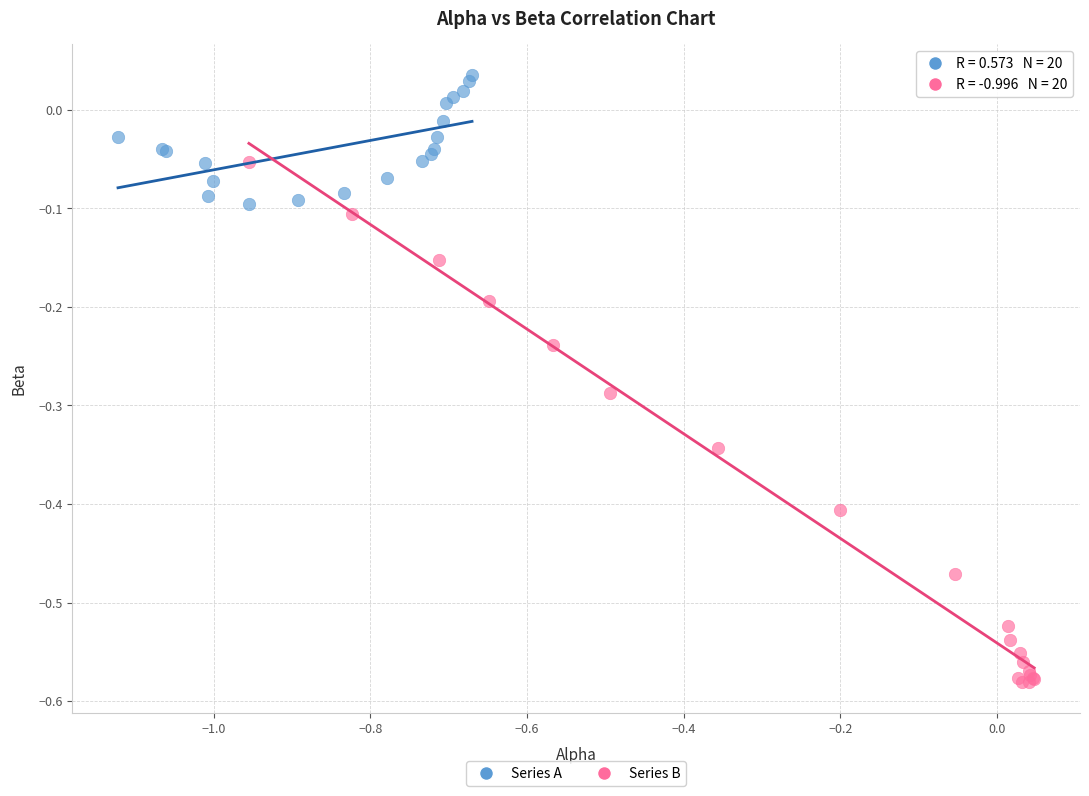

Which series has the widest spread of Y values?

Series B